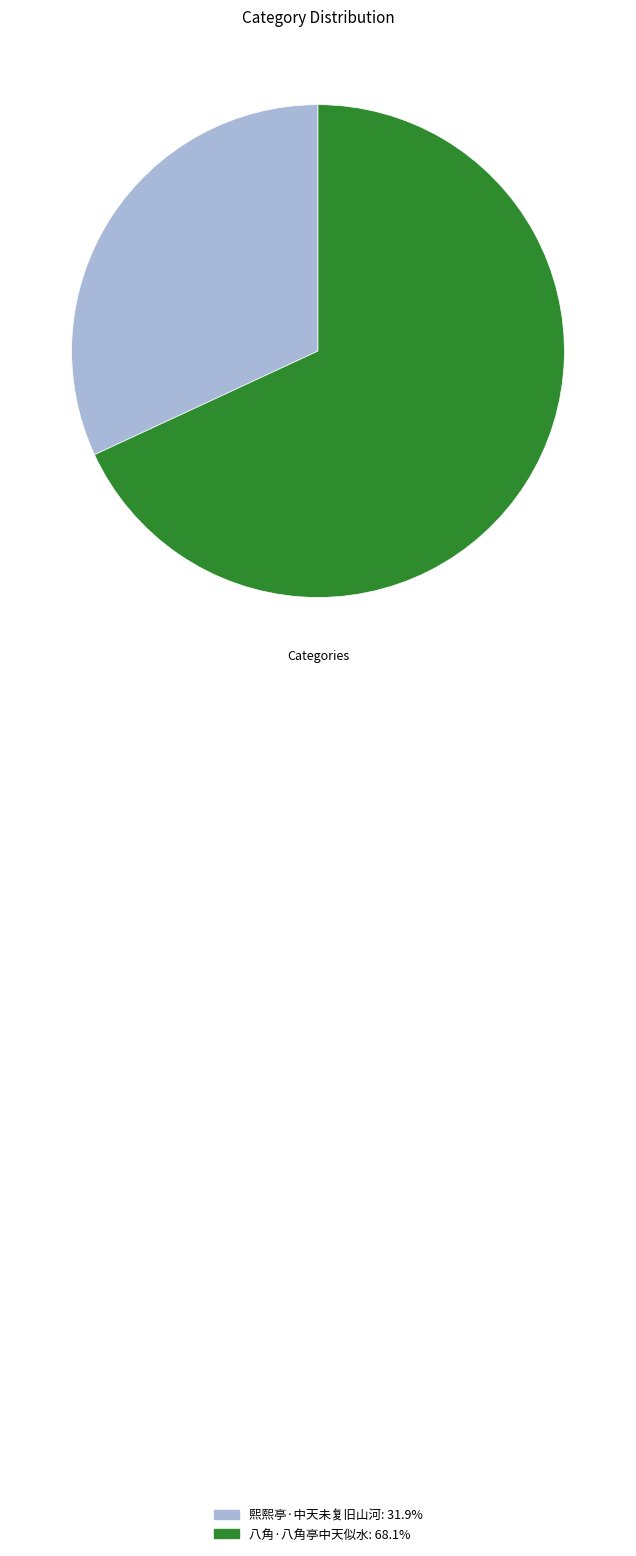

Is the sum of 八角·八角亭中天似水 and 熙熙亭·中天未复旧山河 greater than half?

Yes